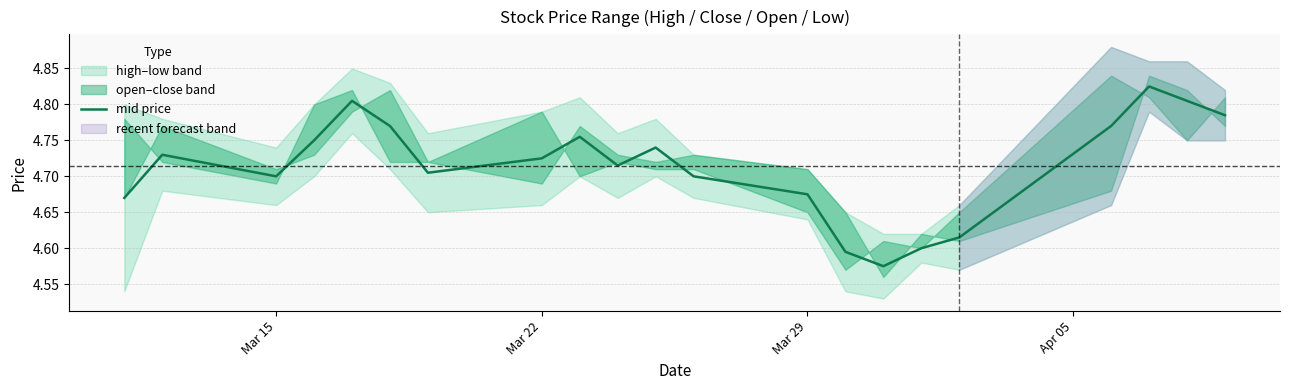

Is it true that the value at Mar 15 is 8.0?

False